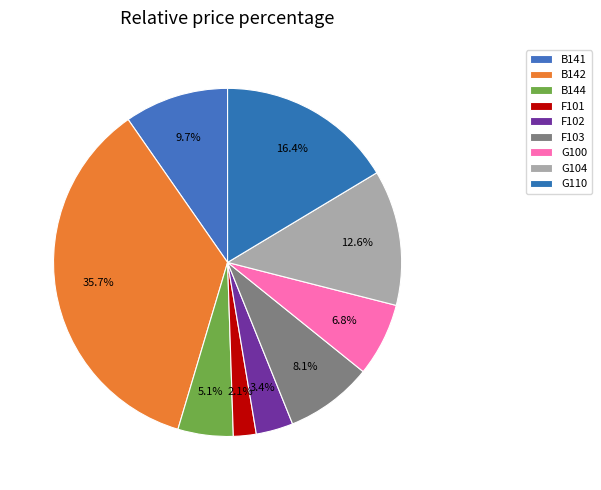

What is the smallest slice in the pie chart?

F101